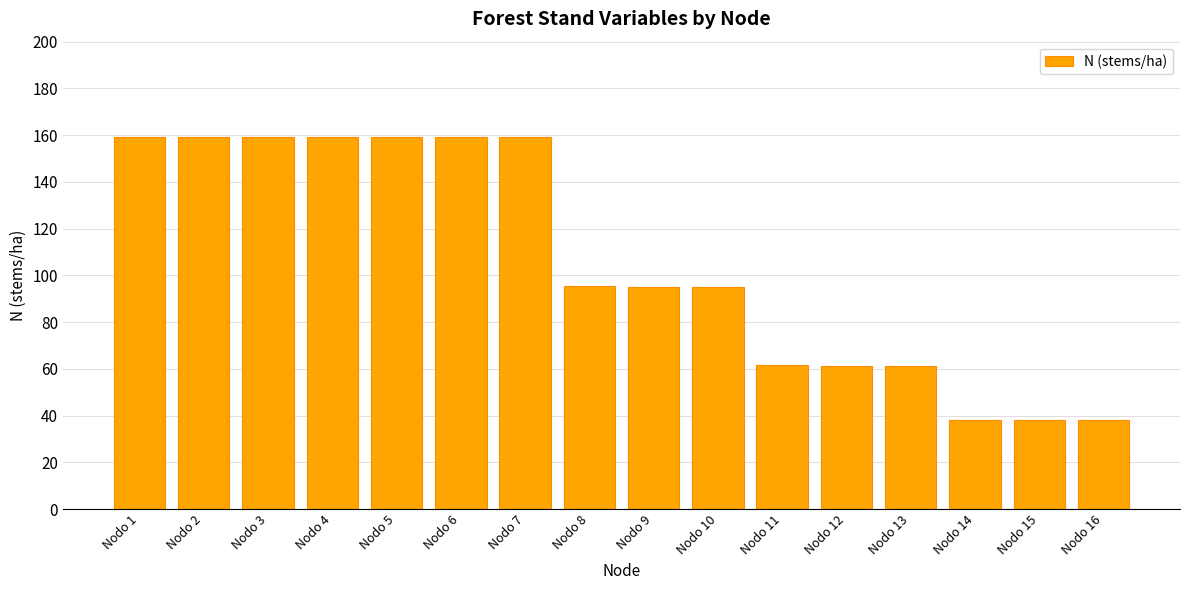

Between Nodo 7 and Nodo 14, which is larger?

Nodo 7